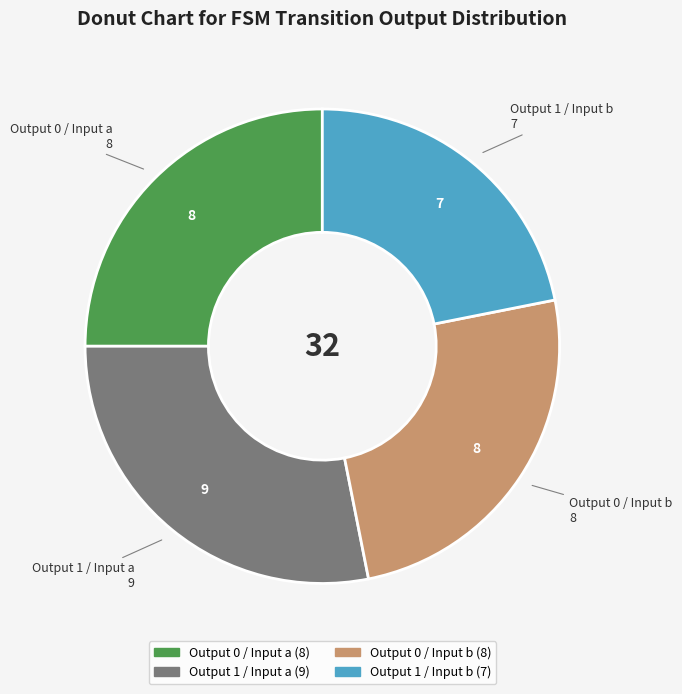

Is there any slice that represents more than half of the pie?

No